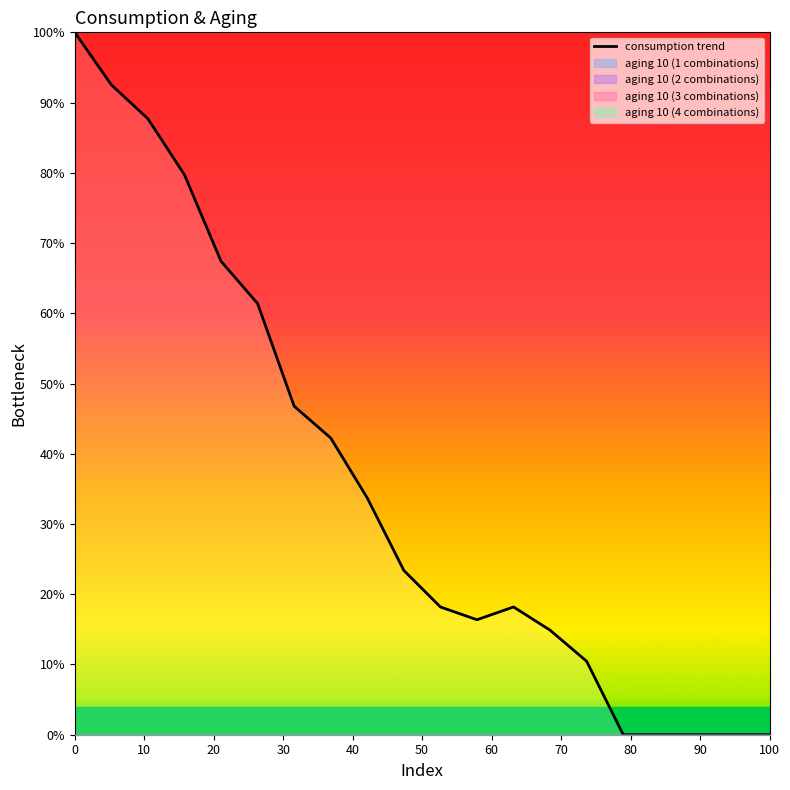

Is this an area chart (filled region under the line)?

No